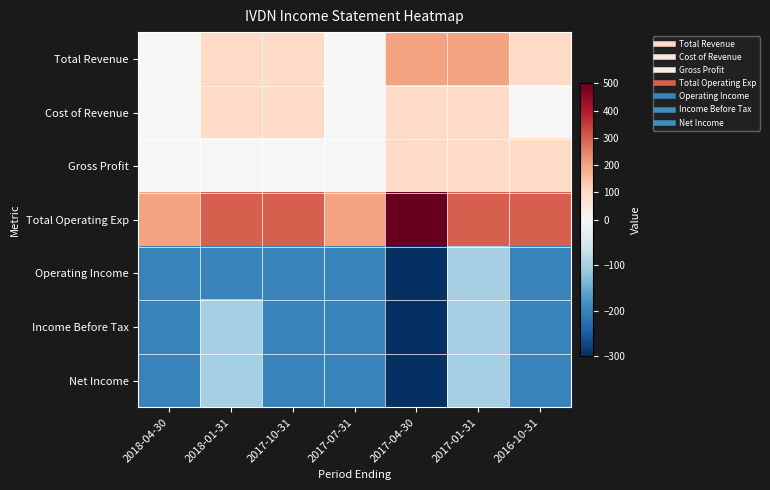

Between 2018-01-31 and 2017-10-31, which is larger?

2018-01-31